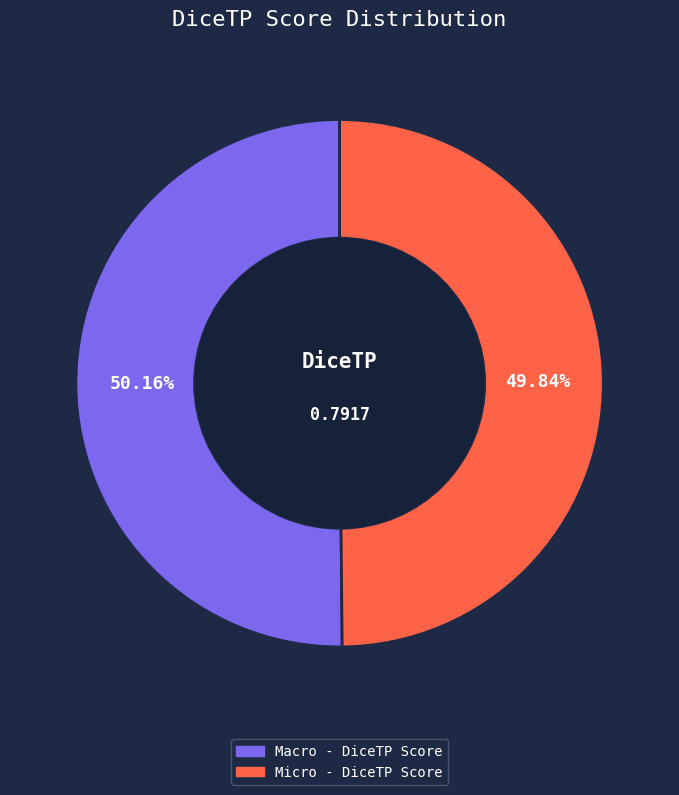

True or false: Micro - DiceTP Score accounts for 50% of the total.

True